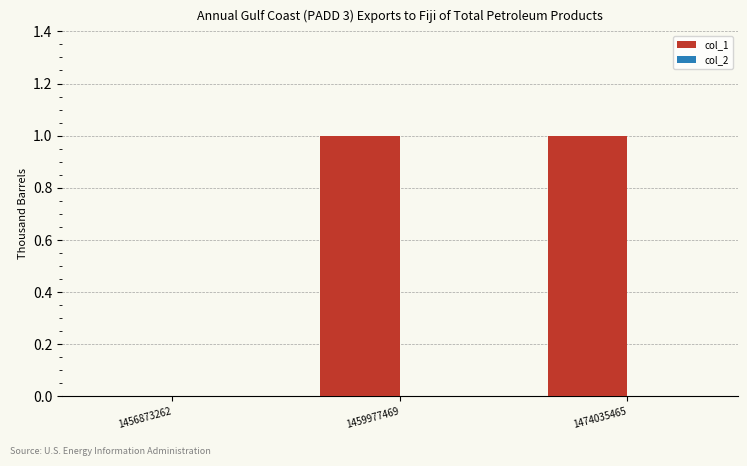

Which has a higher value, 1459977469 or 1456873262?

1459977469